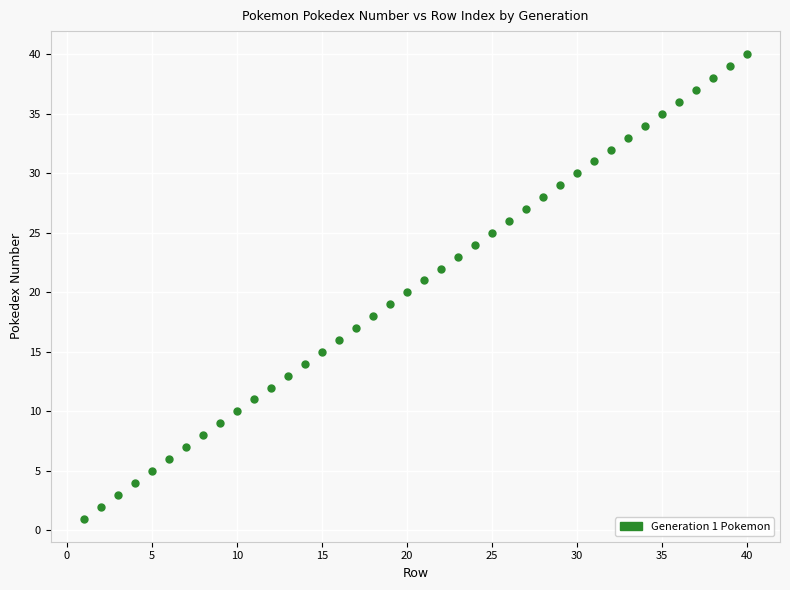

What is the range of Y values (max minus min)?

39